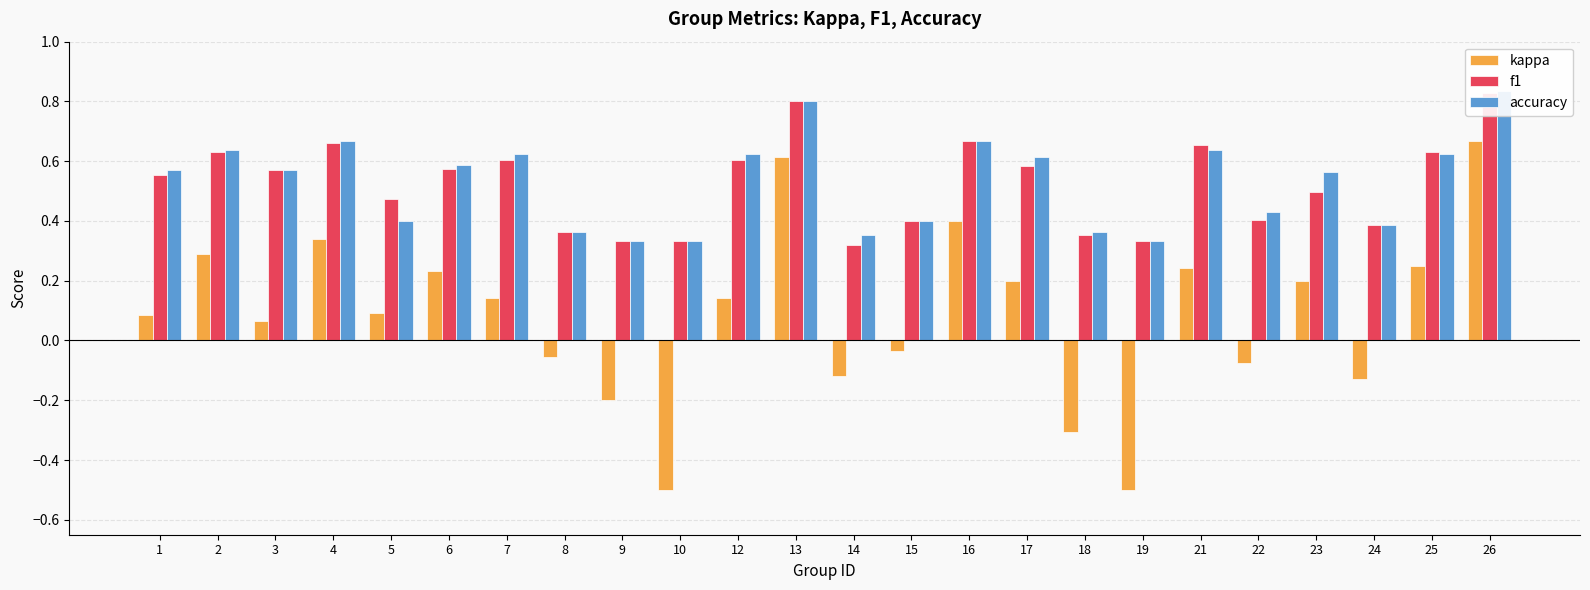

Is the value of kappa at 12 greater than the value of f1 at 24?

No